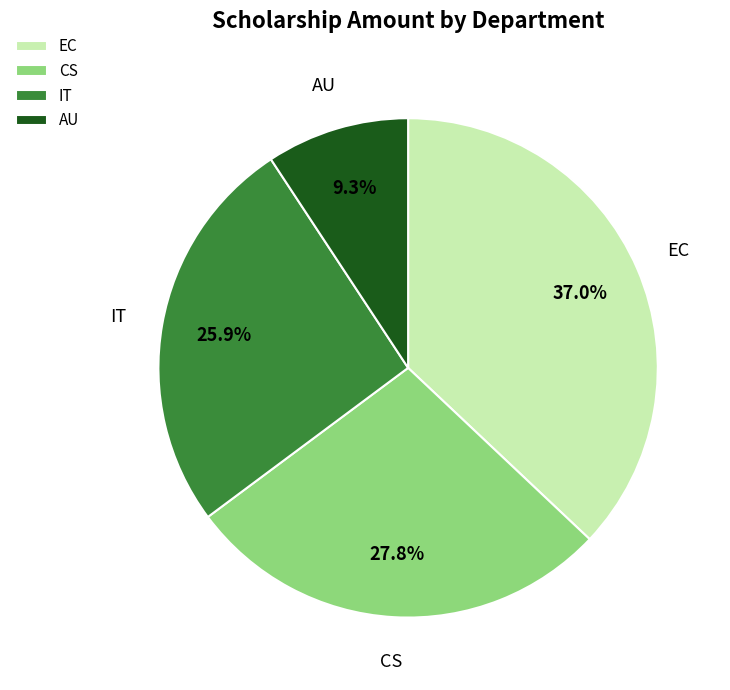

How many slices are in this pie chart?

4